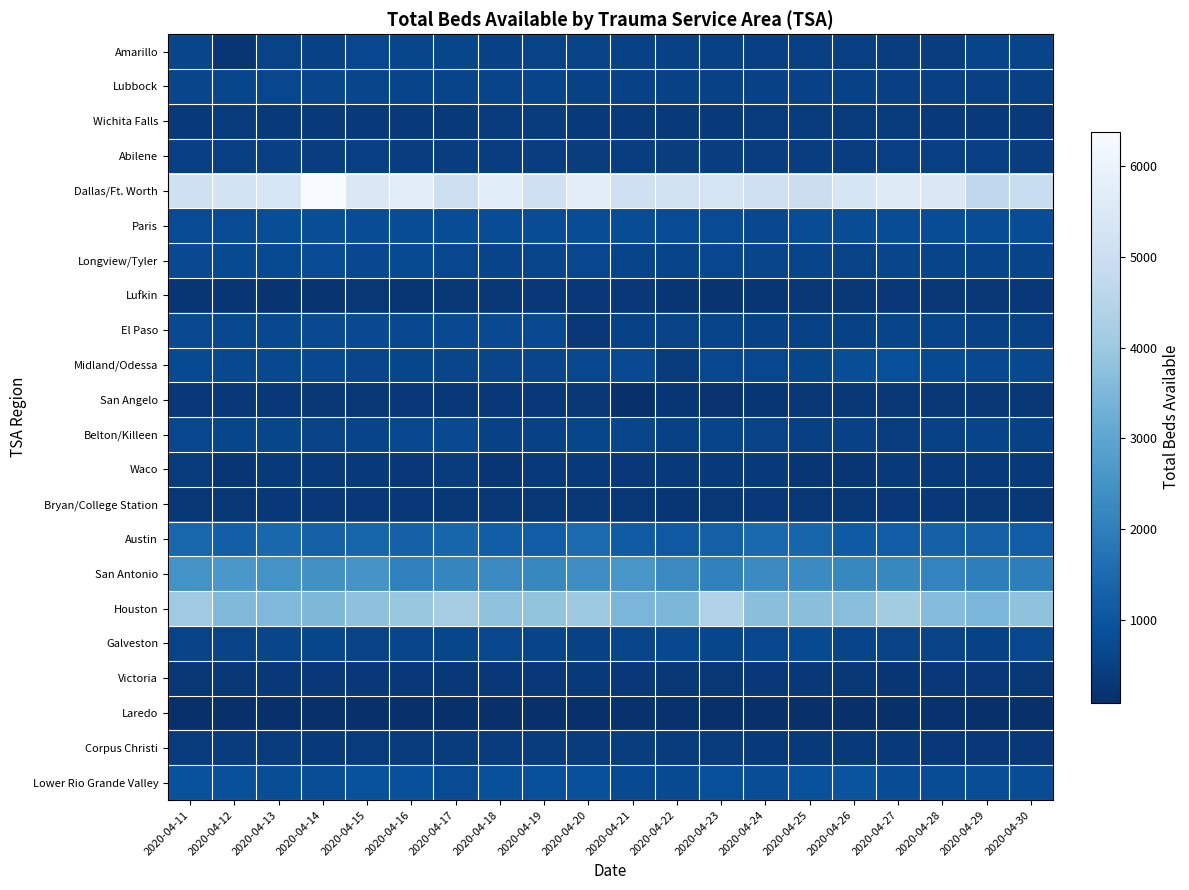

What is the total value across all series at 2020-04-11?

22062